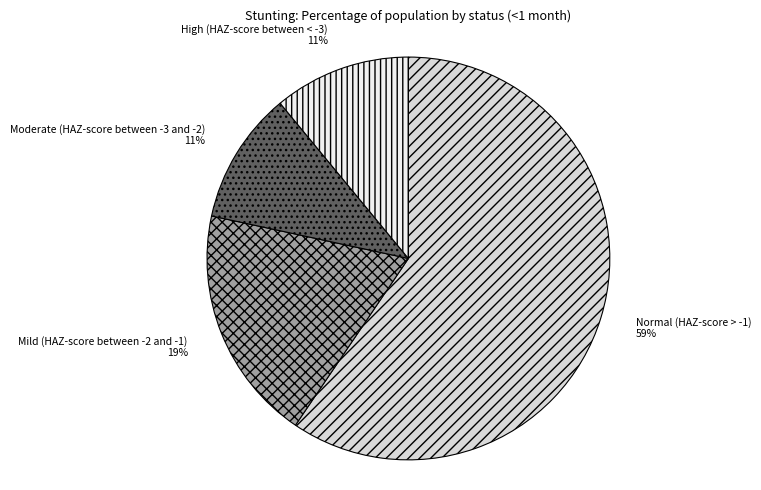

To the nearest percent, what is the difference between the High (HAZ-score between < -3) and Mild (HAZ-score between -2 and -1) slice percentages?

8%